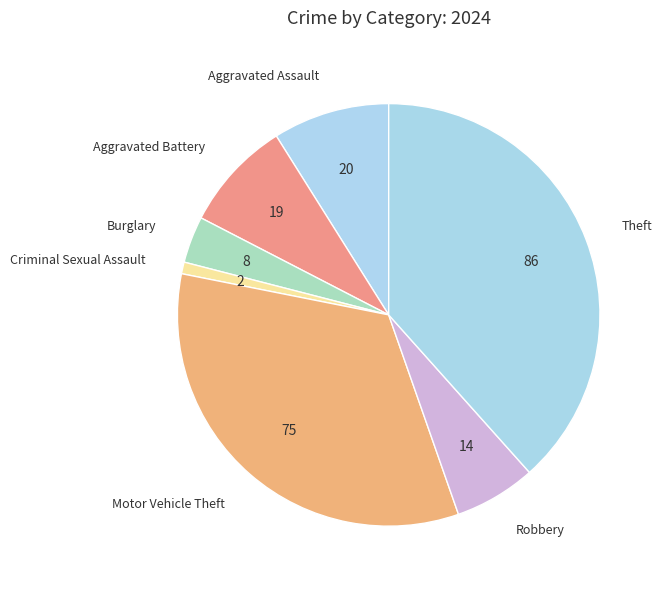

Between Aggravated Assault and Theft, which is larger?

Theft